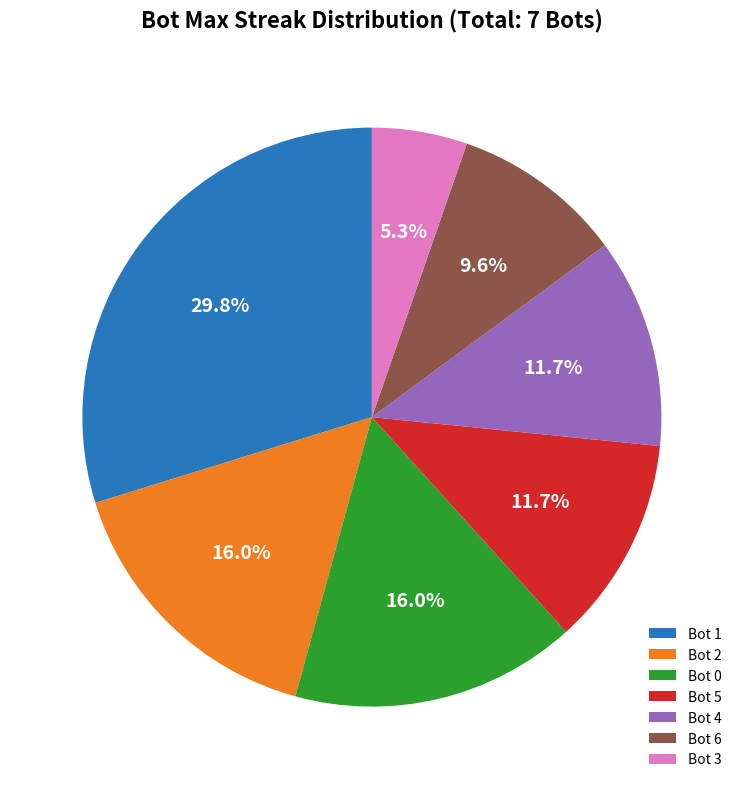

How many slices are in this pie chart?

7